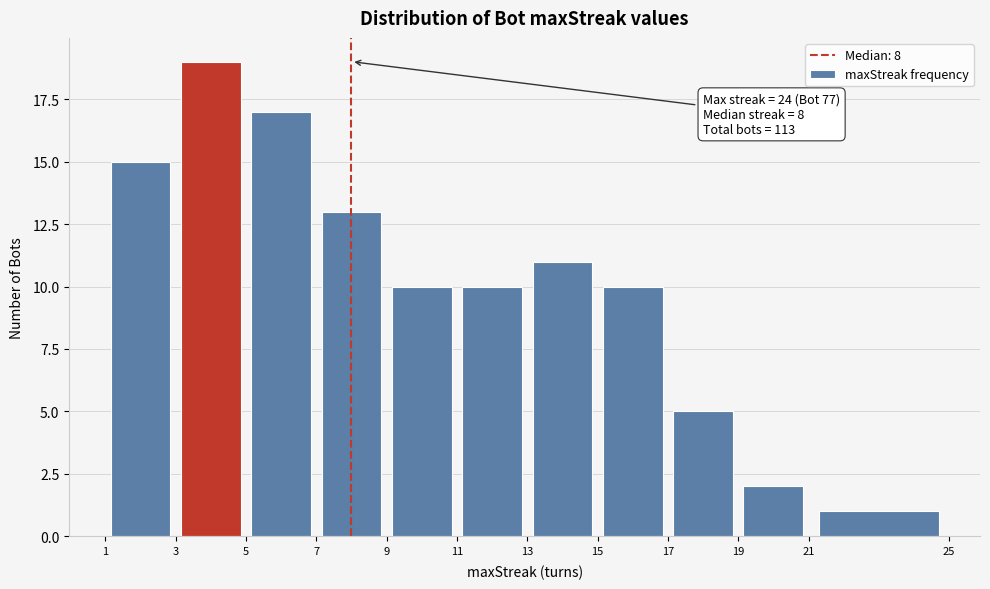

Over which range of the x-axis is the bar tallest?

3 to 5